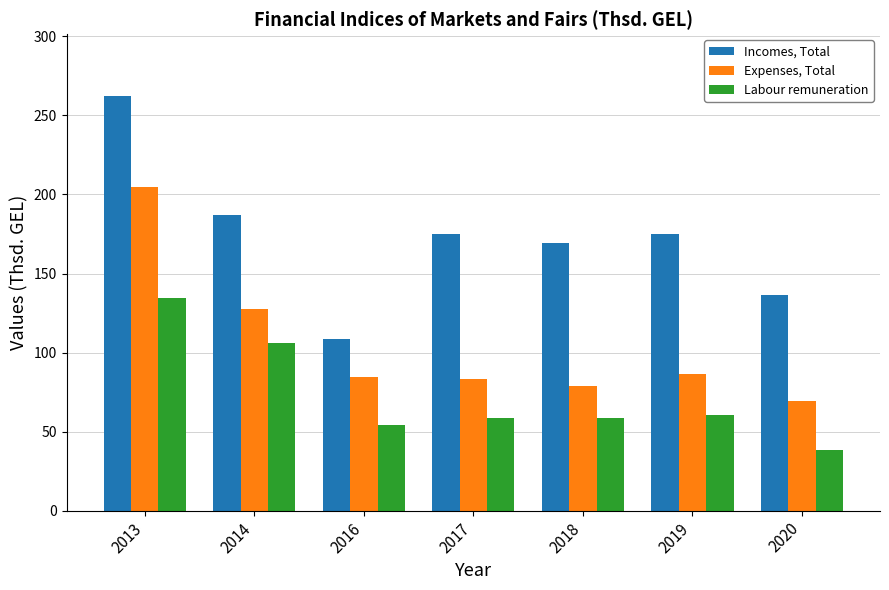

What is the difference between the Incomes, Total values at 2018 and 2020?

33.4